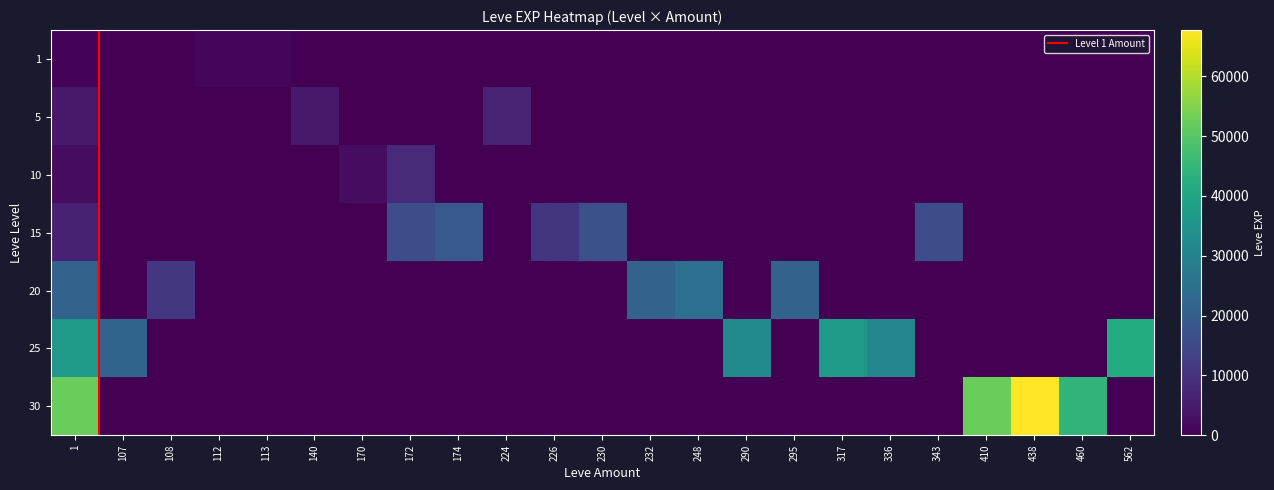

Which has a higher value, 438 or 290?

438